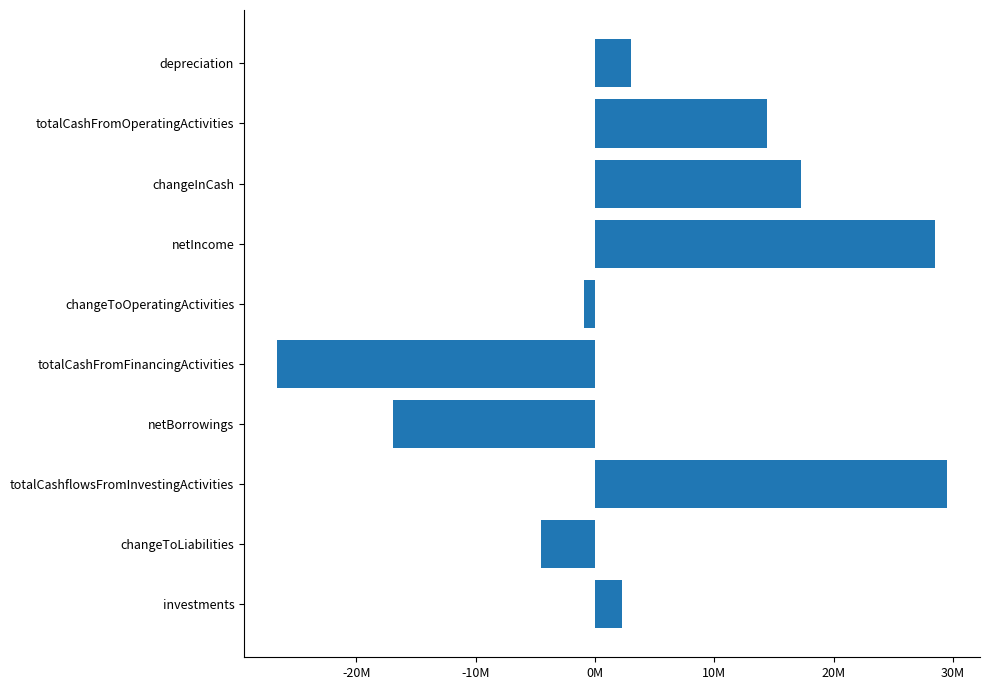

Does the chart contain any negative values?

Yes